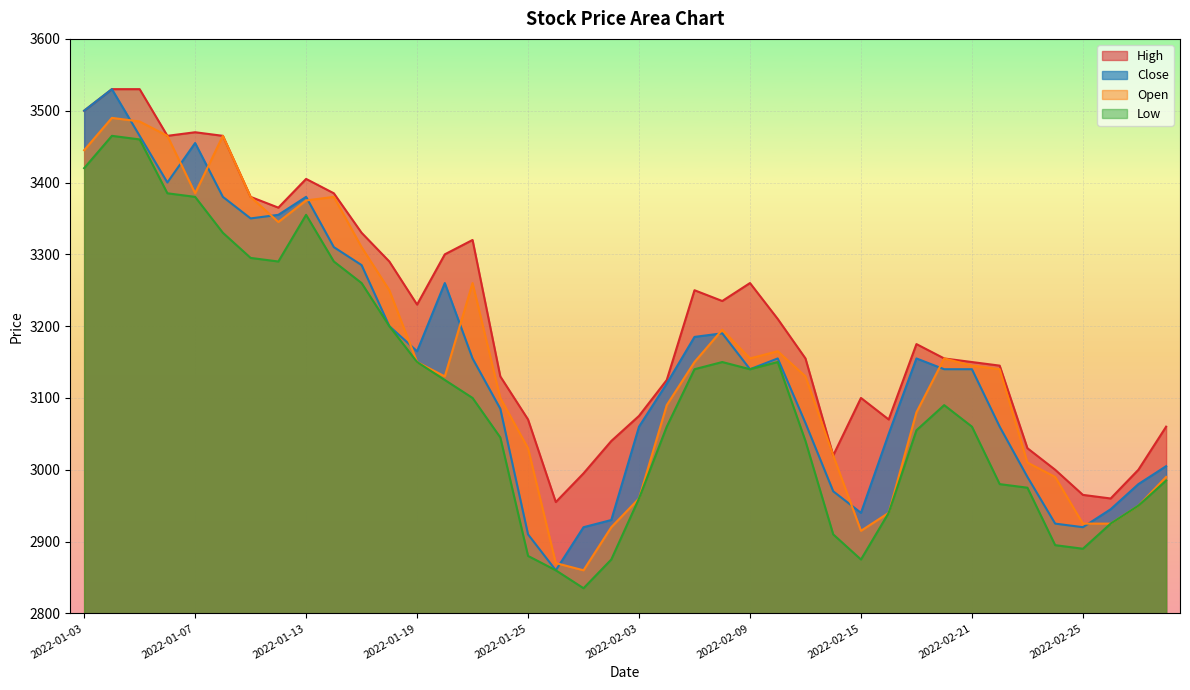

How many data points in Low are above 3090?

19